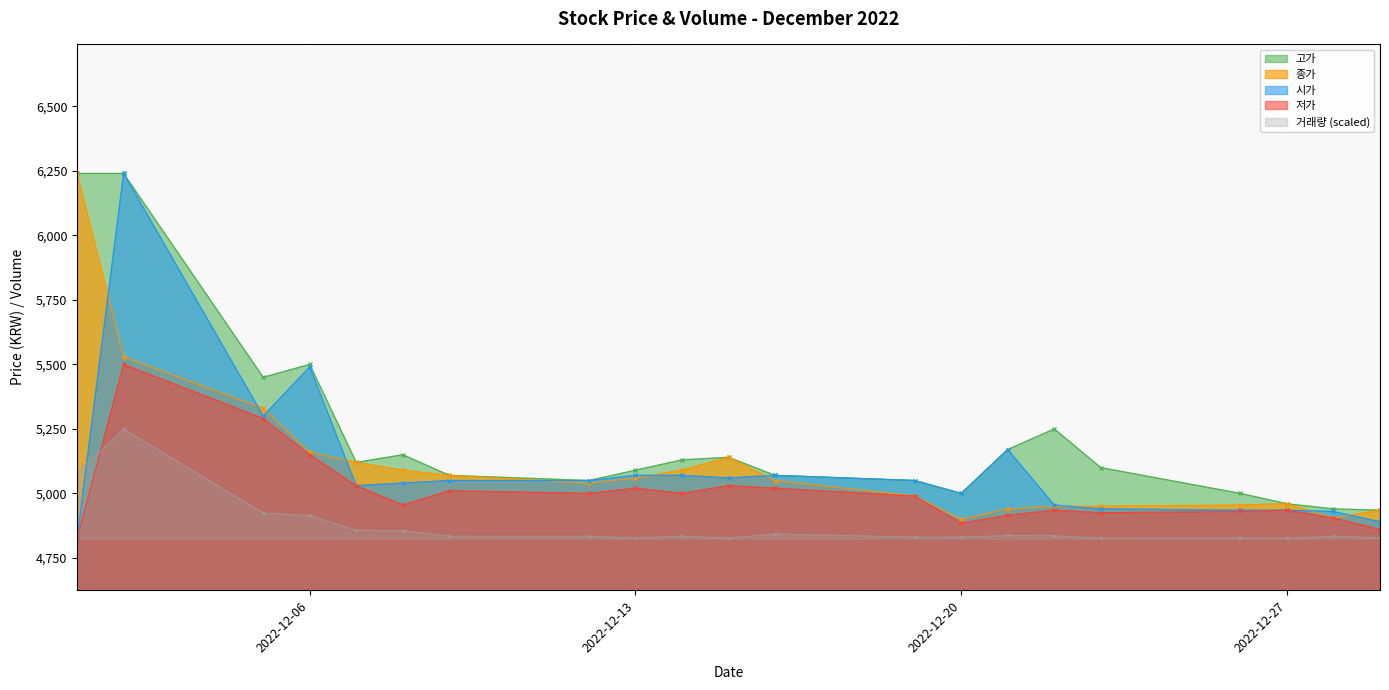

What are all the series names shown in the legend?

고가, 종가, 시가, 저가, 거래량 (scaled)